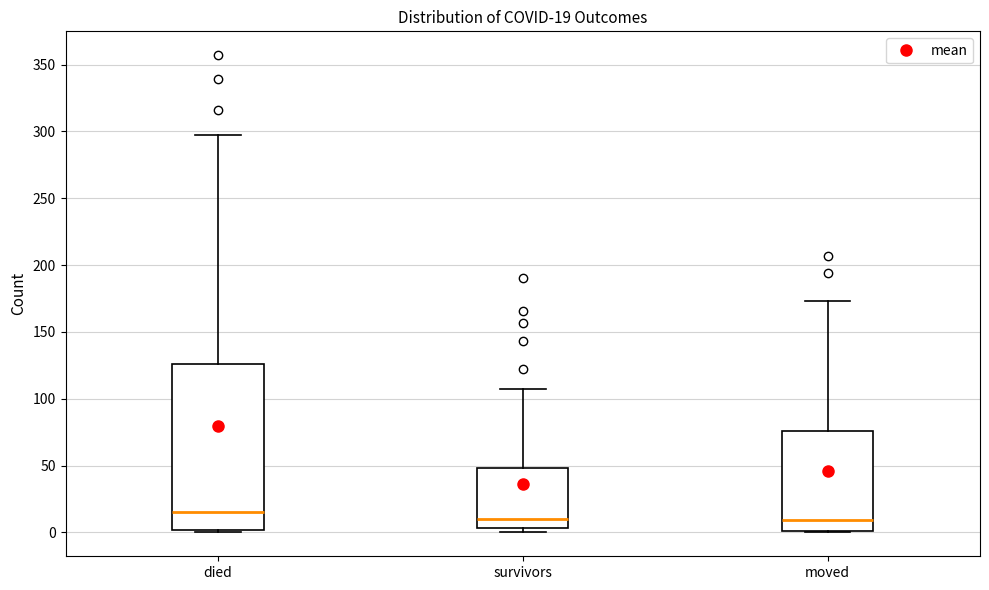

Which box's median line is the highest?

died